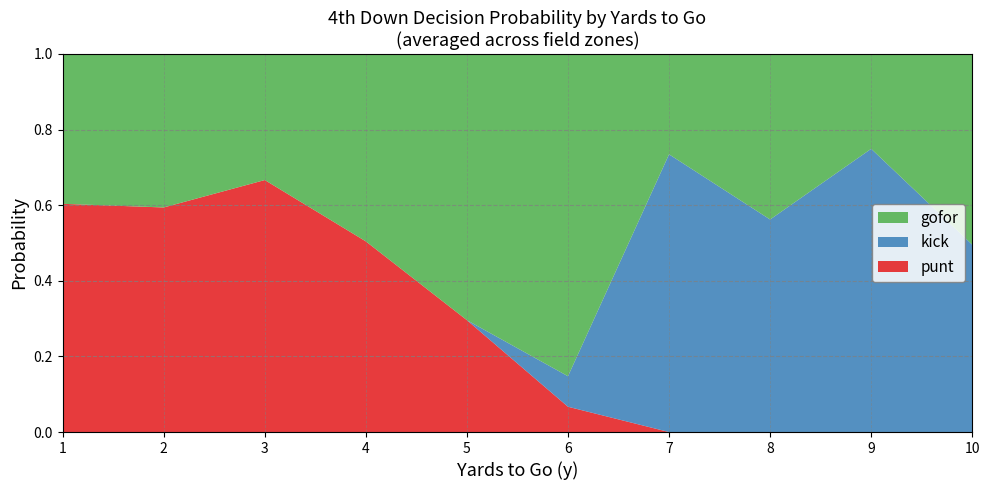

What is the total value across all series at 4?

1.0